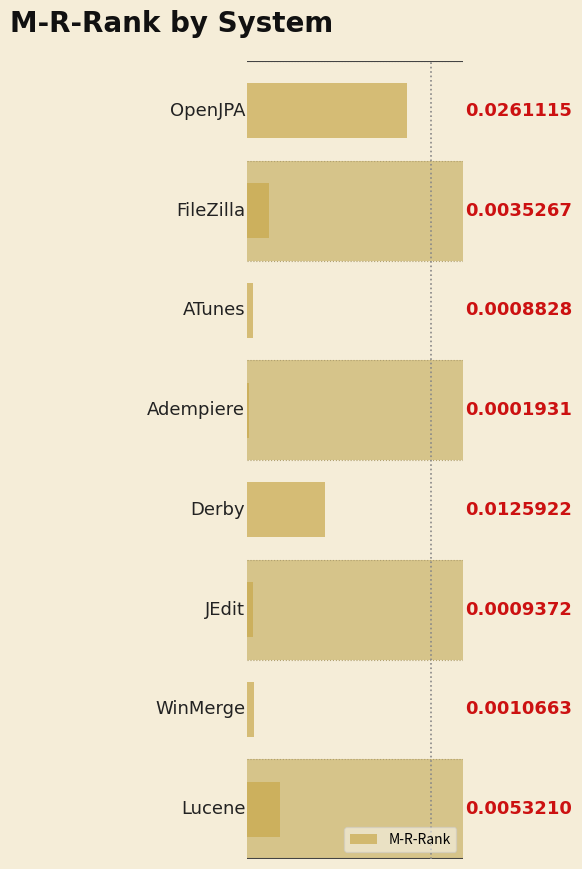

How many bars are there in total?

8